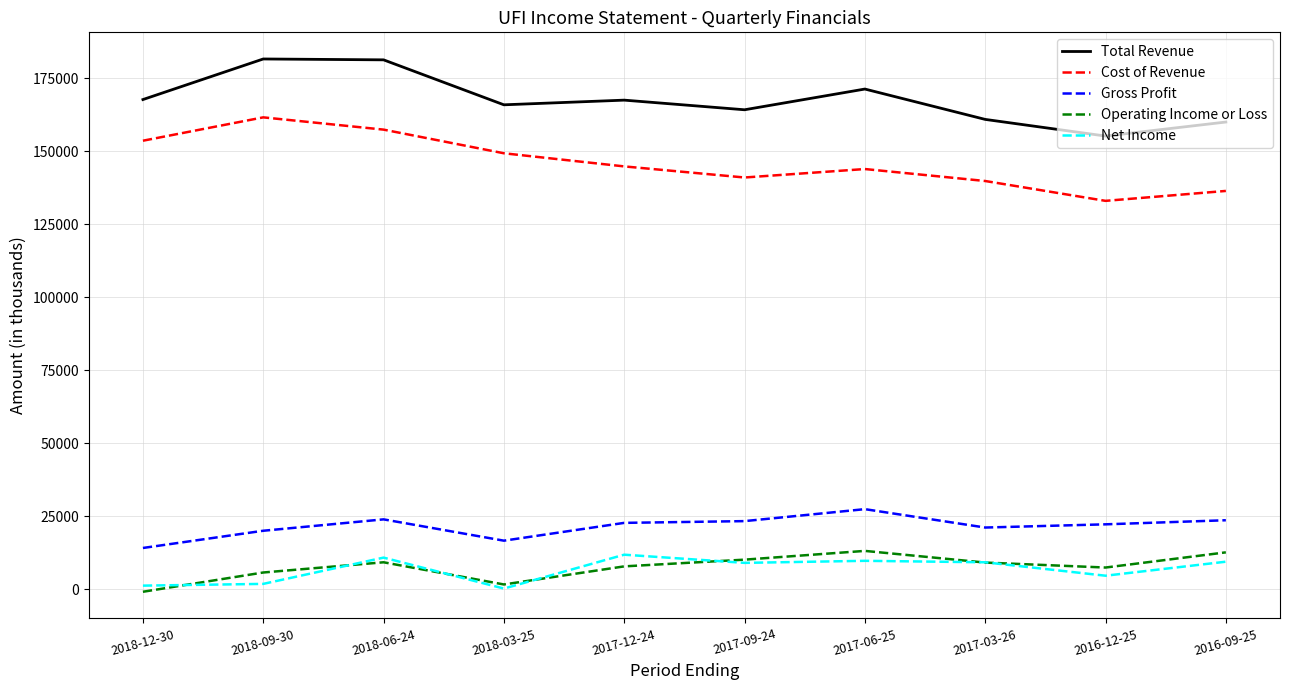

Is the value of Gross Profit at 2016-12-25 greater than the value of Total Revenue at 2016-12-25?

No